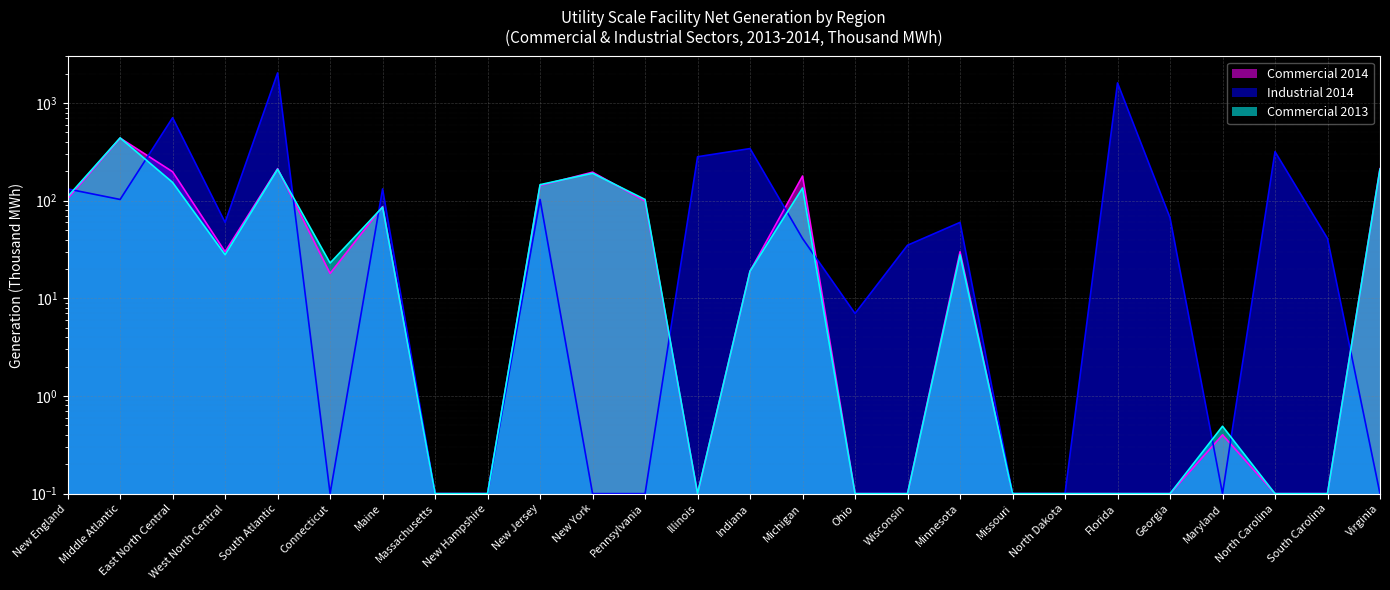

How many times do Commercial 2014 and Industrial 2014 cross each other?

10